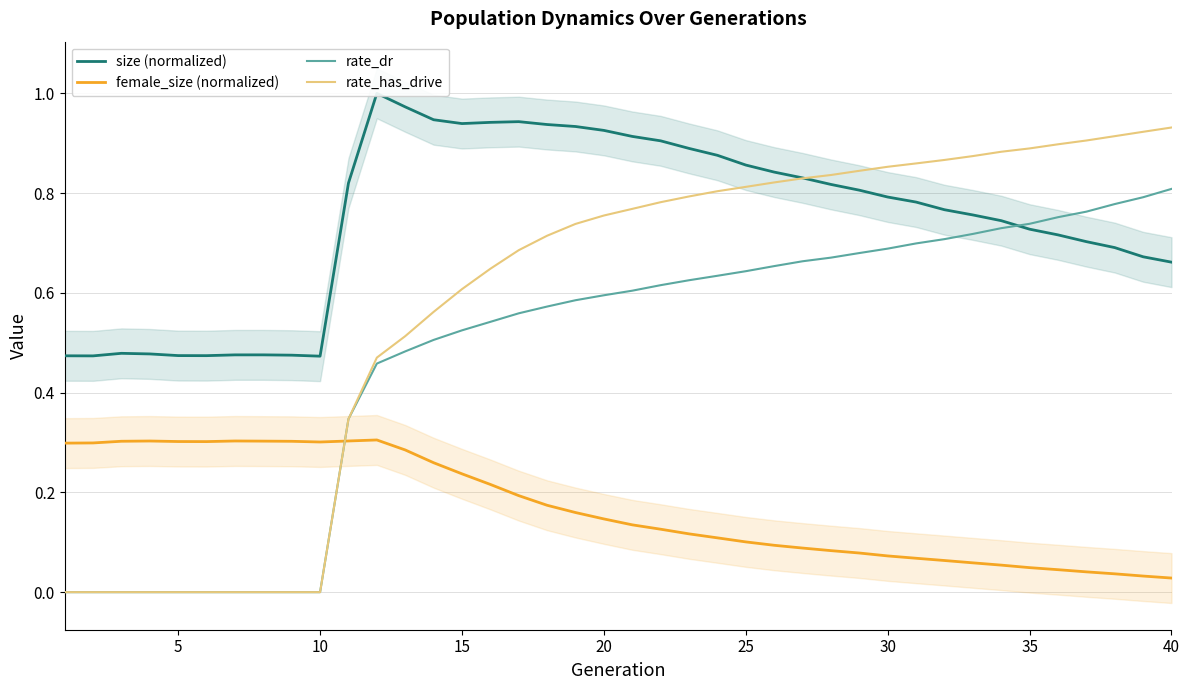

The rate_has_drive series shows 0.9 at 35. True or false?

True